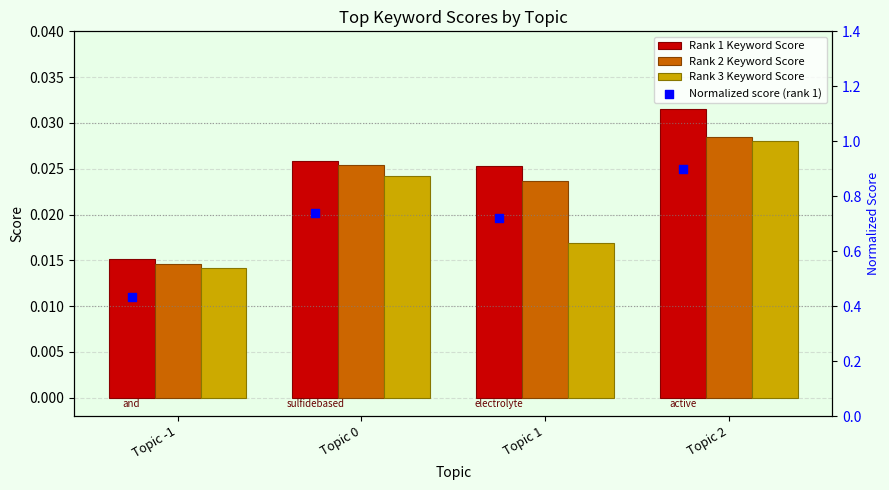

Which series has the largest total across all categories?

Normalized score (rank 1)